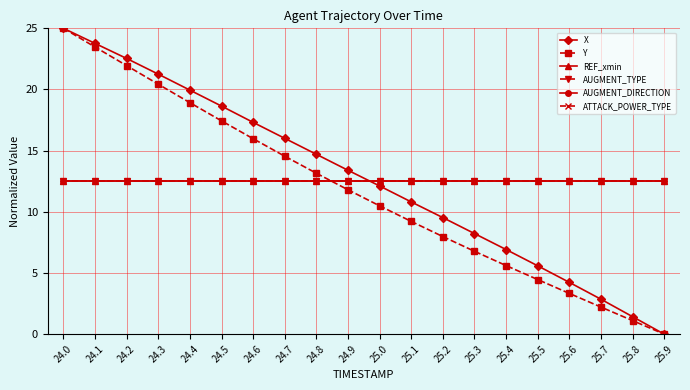

Reading left to right, transcribe all the data shown in this chart.

X: 24.0=25.0	24.1=23.8	24.2=22.5	24.3=21.3	24.4=19.9	24.5=18.6	24.6=17.3	24.7=16.0	24.8=14.7	24.9=13.4	25.0=12.1	25.1=10.8	25.2=9.5	25.3=8.2	25.4=6.9	25.5=5.6	25.6=4.2	25.7=2.9	25.8=1.4	25.9=0.0
Y: 24.0=25.0	24.1=23.5	24.2=21.9	24.3=20.4	24.4=18.9	24.5=17.4	24.6=16.0	24.7=14.5	24.8=13.2	24.9=11.8	25.0=10.5	25.1=9.2	25.2=8.0	25.3=6.8	25.4=5.6	25.5=4.5	25.6=3.3	25.7=2.2	25.8=1.1	25.9=0.0
REF_xmin: 24.0=12.5	24.1=12.5	24.2=12.5	24.3=12.5	24.4=12.5	24.5=12.5	24.6=12.5	24.7=12.5	24.8=12.5	24.9=12.5	25.0=12.5	25.1=12.5	25.2=12.5	25.3=12.5	25.4=12.5	25.5=12.5	25.6=12.5	25.7=12.5	25.8=12.5	25.9=12.5
AUGMENT_TYPE: 24.0=12.5	24.1=12.5	24.2=12.5	24.3=12.5	24.4=12.5	24.5=12.5	24.6=12.5	24.7=12.5	24.8=12.5	24.9=12.5	25.0=12.5	25.1=12.5	25.2=12.5	25.3=12.5	25.4=12.5	25.5=12.5	25.6=12.5	25.7=12.5	25.8=12.5	25.9=12.5
AUGMENT_DIRECTION: 24.0=12.5	24.1=12.5	24.2=12.5	24.3=12.5	24.4=12.5	24.5=12.5	24.6=12.5	24.7=12.5	24.8=12.5	24.9=12.5	25.0=12.5	25.1=12.5	25.2=12.5	25.3=12.5	25.4=12.5	25.5=12.5	25.6=12.5	25.7=12.5	25.8=12.5	25.9=12.5
ATTACK_POWER_TYPE: 24.0=12.5	24.1=12.5	24.2=12.5	24.3=12.5	24.4=12.5	24.5=12.5	24.6=12.5	24.7=12.5	24.8=12.5	24.9=12.5	25.0=12.5	25.1=12.5	25.2=12.5	25.3=12.5	25.4=12.5	25.5=12.5	25.6=12.5	25.7=12.5	25.8=12.5	25.9=12.5